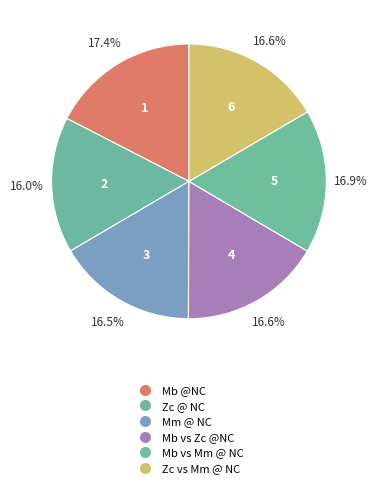

What percentage is the Zc vs Mm @ NC slice, to the nearest percent?

17%